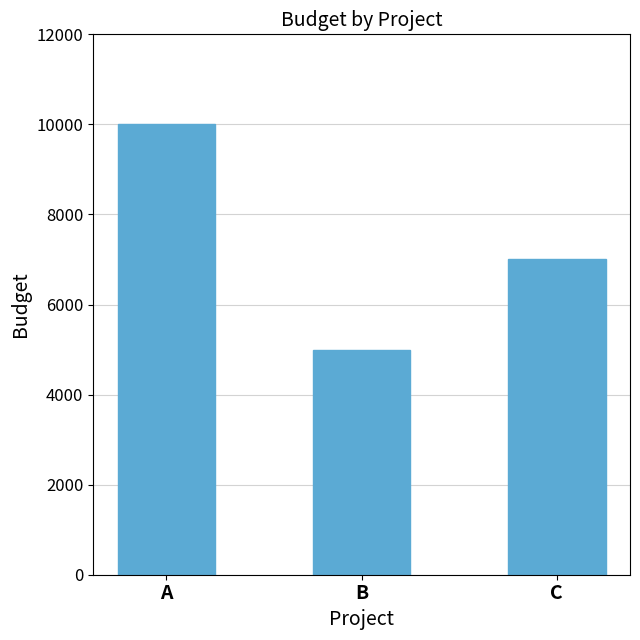

Rank the categories by value from lowest to highest.

B, C, A